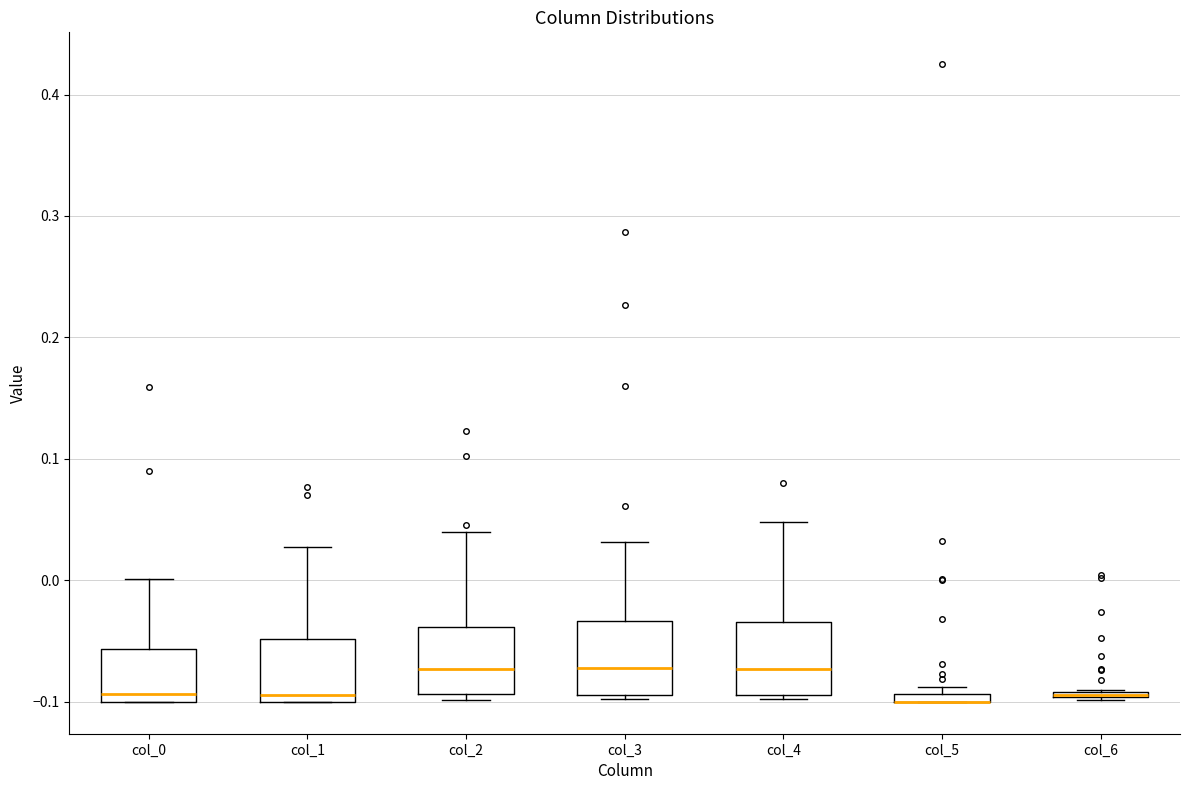

Where is the lower edge of the box for col_1 on the y-axis? The values are not printed on the chart, so give them approximately, as read against the axis.

-0.10